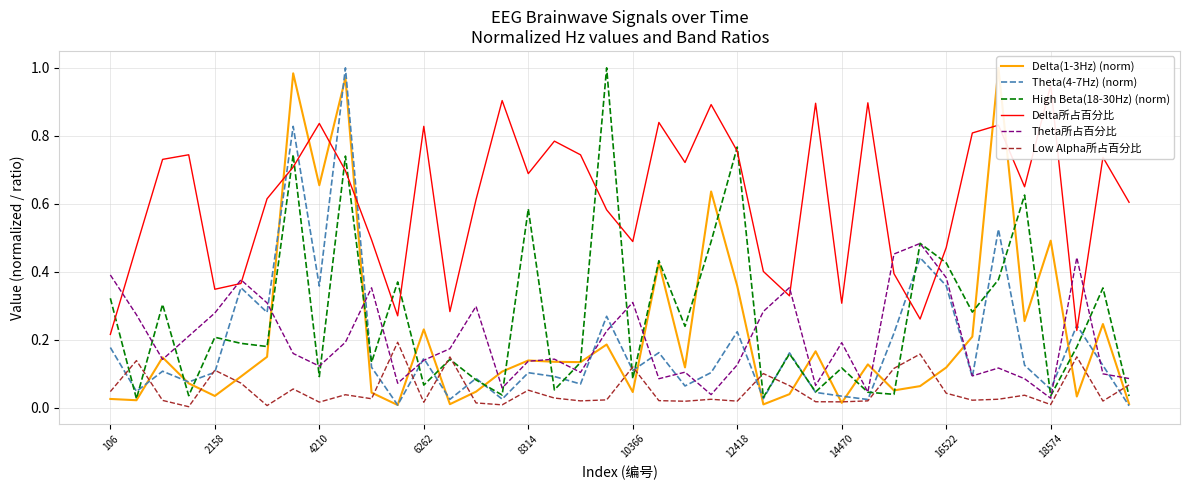

The value of Delta所占百分比 at 8314 is 0.7. True or false?

True